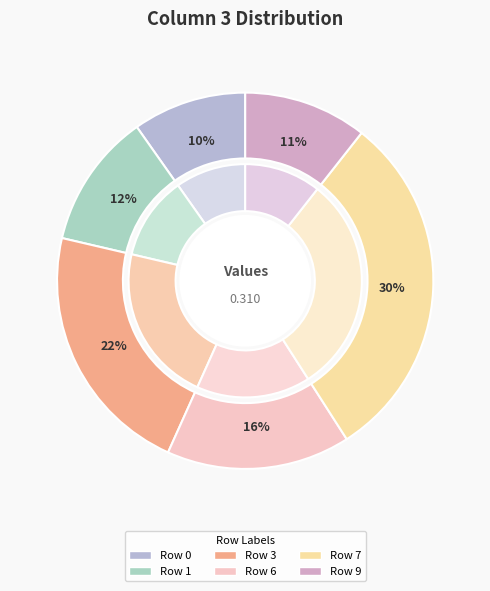

Does any single category account for the majority?

No